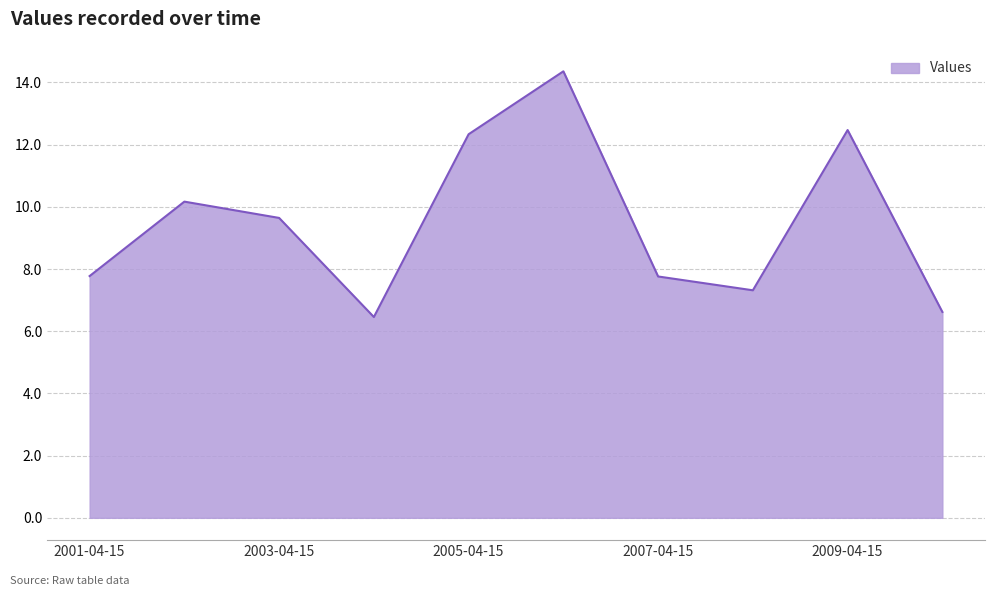

What is the difference between the maximum and minimum values?

7.9